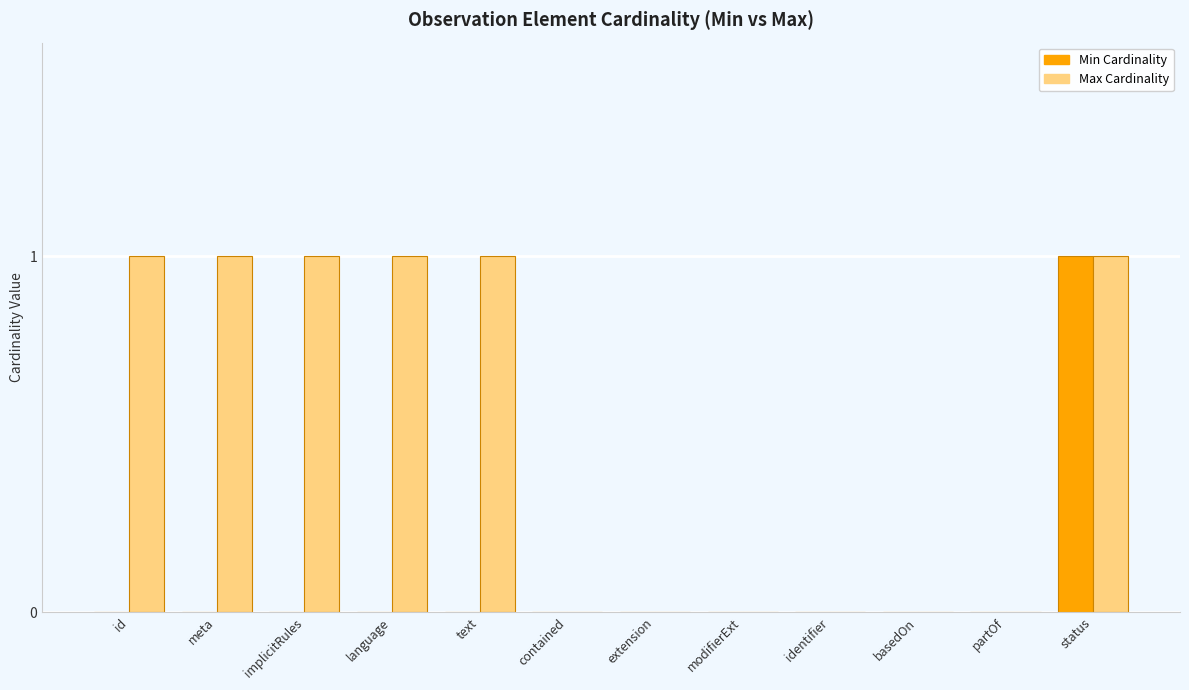

Which category has the highest value in the Min Cardinality series?

status